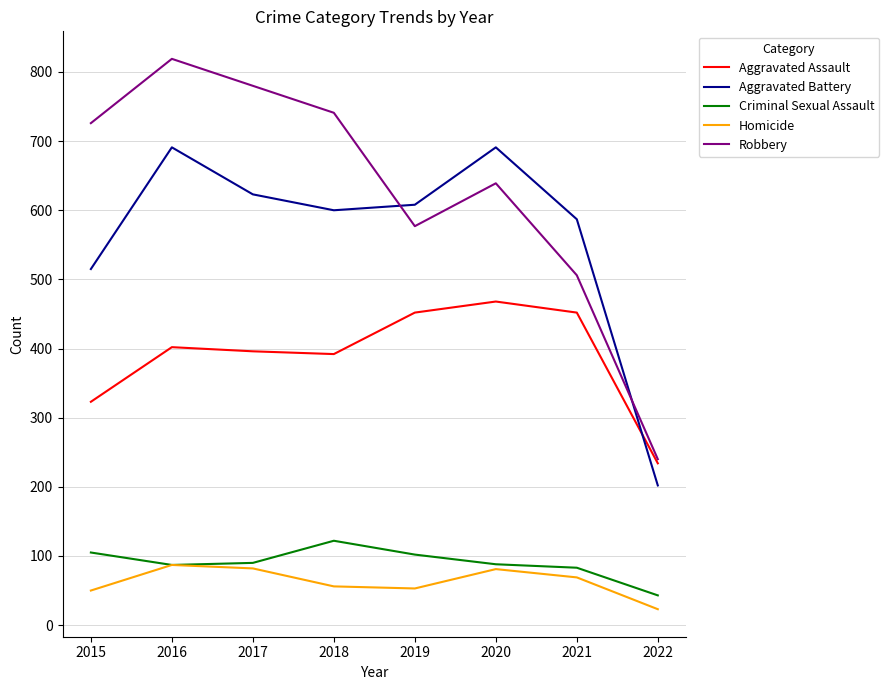

Rank the series by their maximum value, from lowest to highest.

Homicide, Criminal Sexual Assault, Aggravated Assault, Aggravated Battery, Robbery